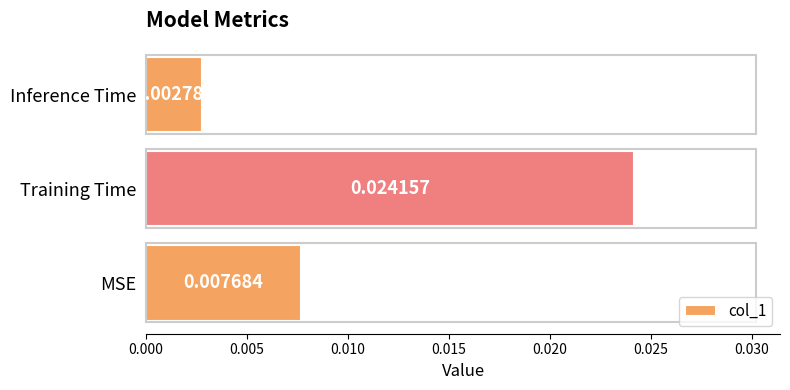

At which label is the value closest to 0?

Inference Time